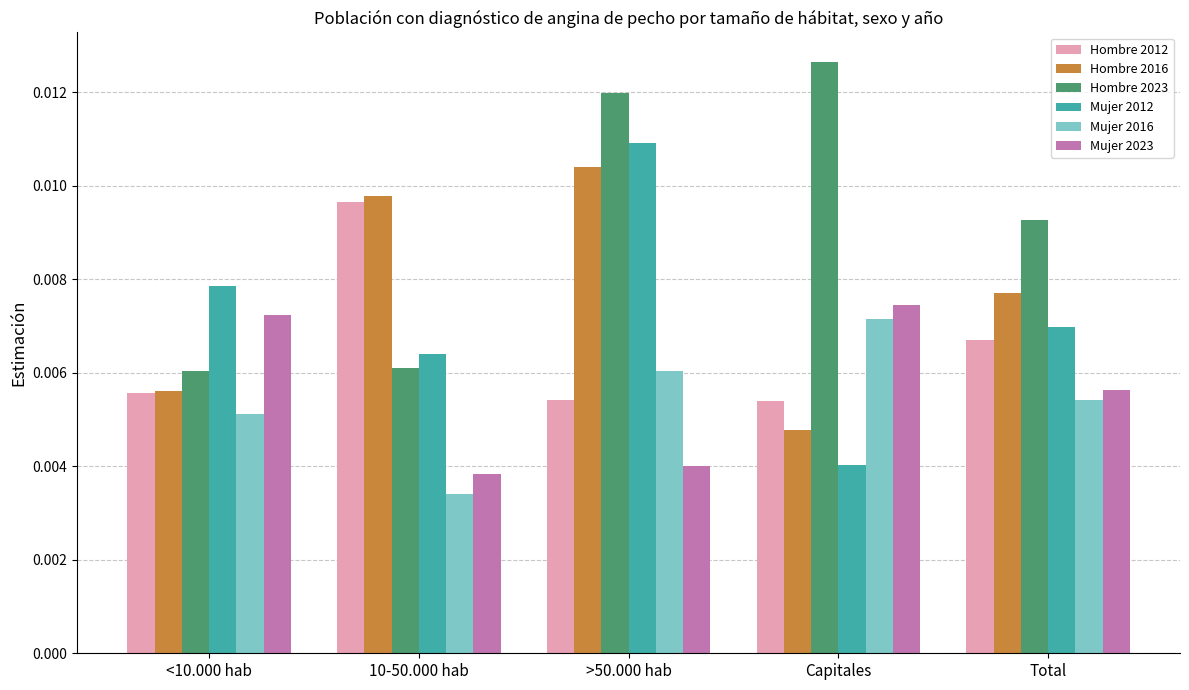

Which category has the highest value across all series?

Capitales